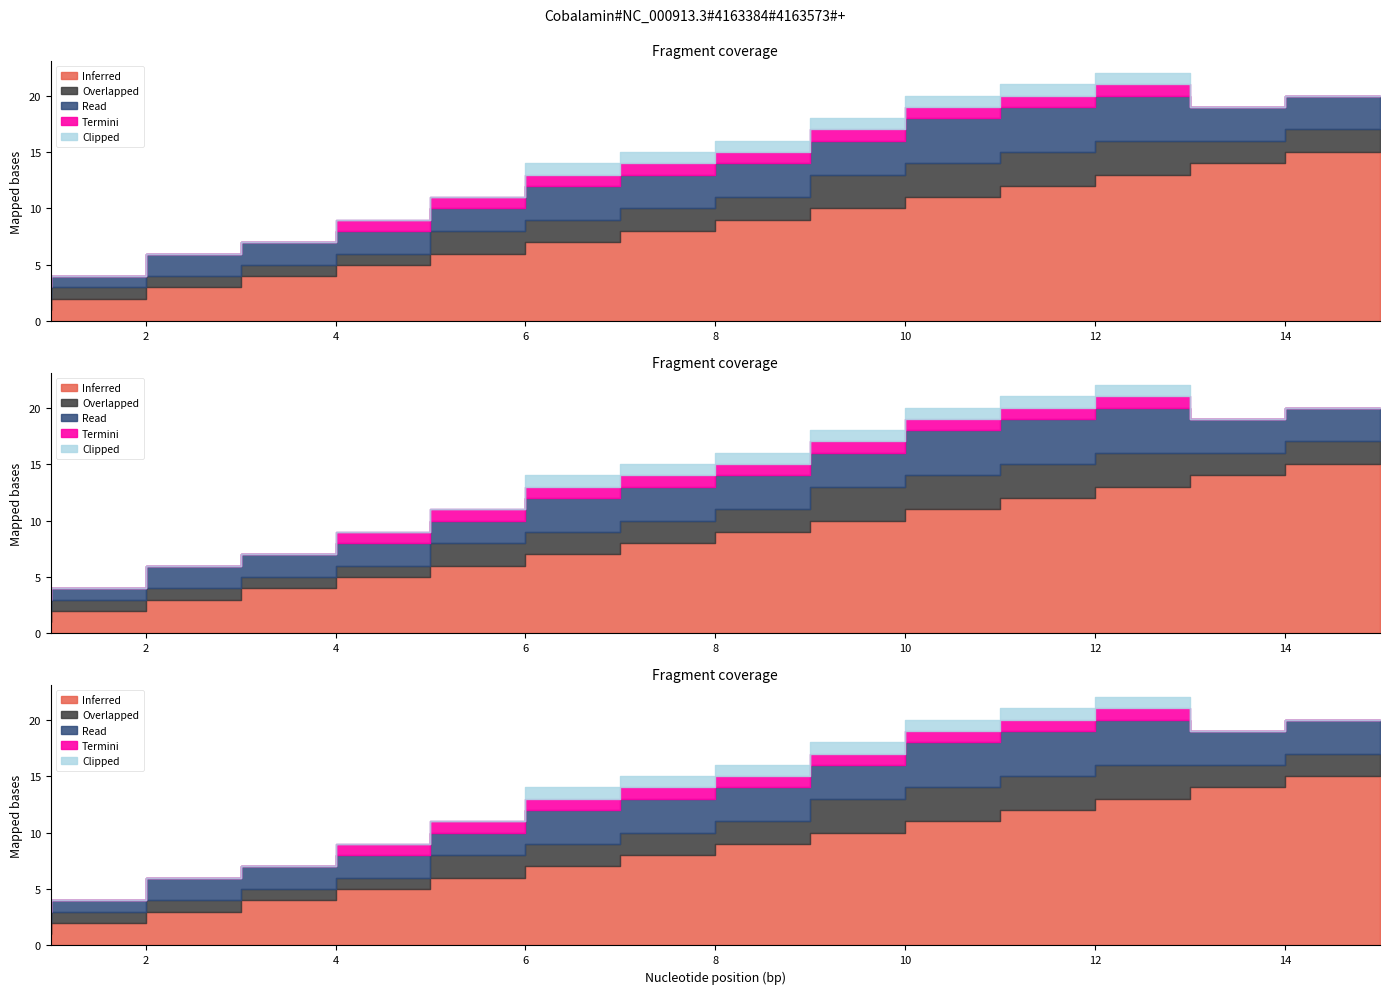

At which category is the sum across all series the highest?

13